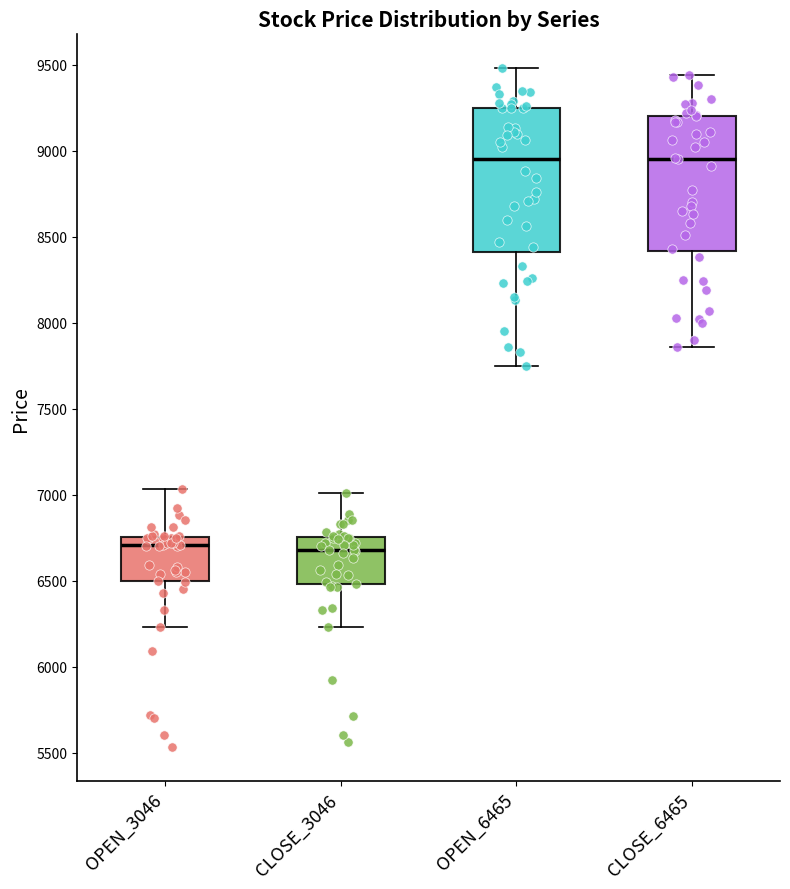

Reading left to right, transcribe this box plot: for each box, give where its median line is, the range the box spans, and where its two whiskers end, as read against the y-axis. The values are not printed on the chart, so give them approximately, as read against the axis.

OPEN_3046: median 6700, box 6500 to 6750, whiskers 6250 to 7050
CLOSE_3046: median 6700, box 6500 to 6750, whiskers 6250 to 7000
OPEN_6465: median 8950, box 8400 to 9250, whiskers 7750 to 9500
CLOSE_6465: median 8950, box 8400 to 9200, whiskers 7850 to 9450